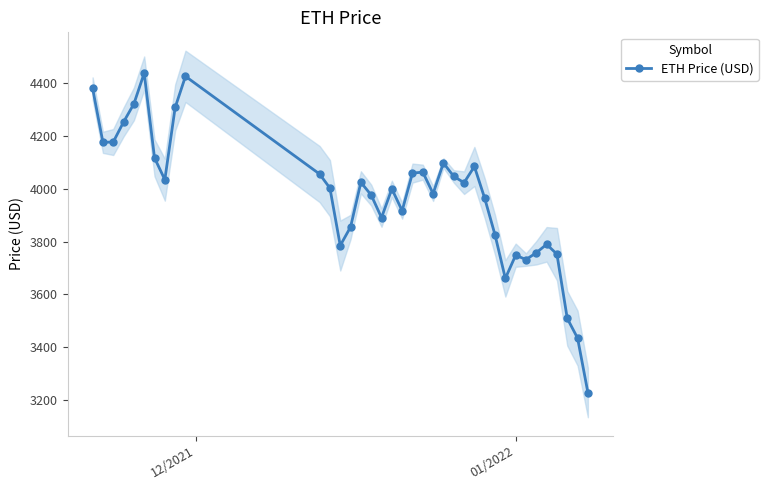

What is the smallest value displayed?

3228.7